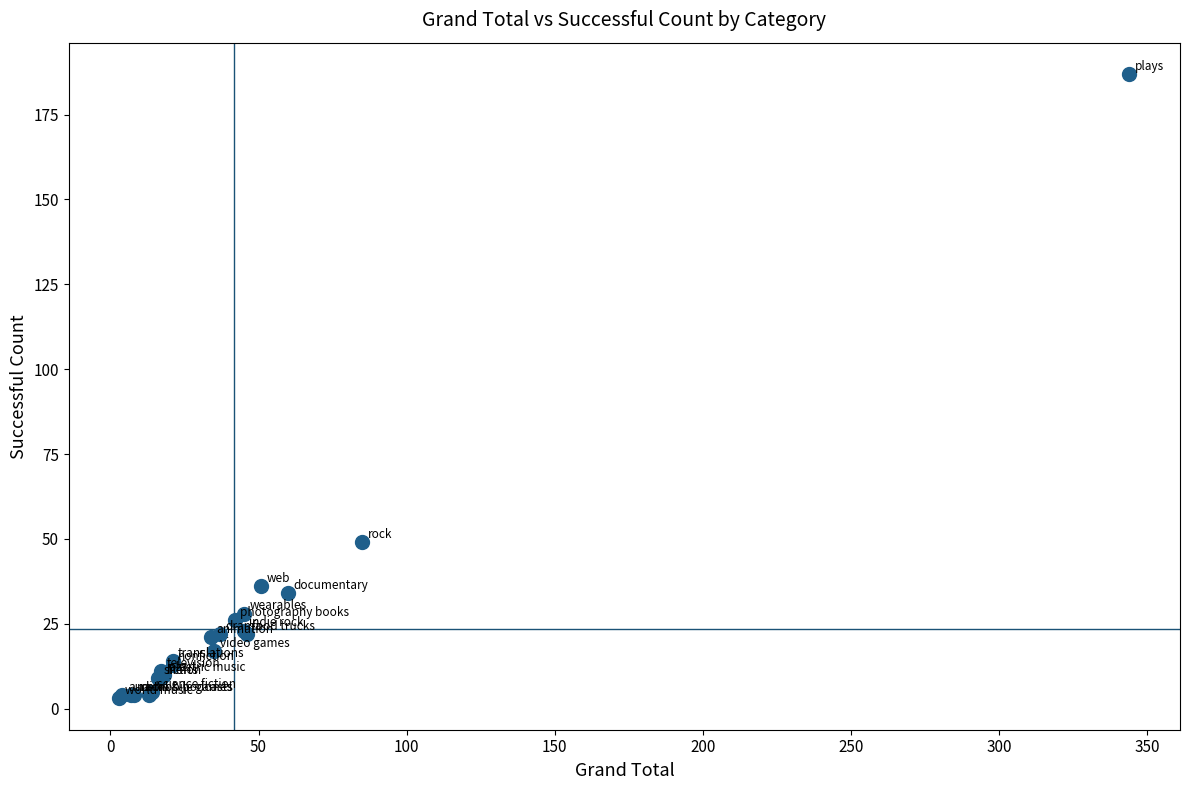

What Y value in the scatter plot is closest to 95?

49